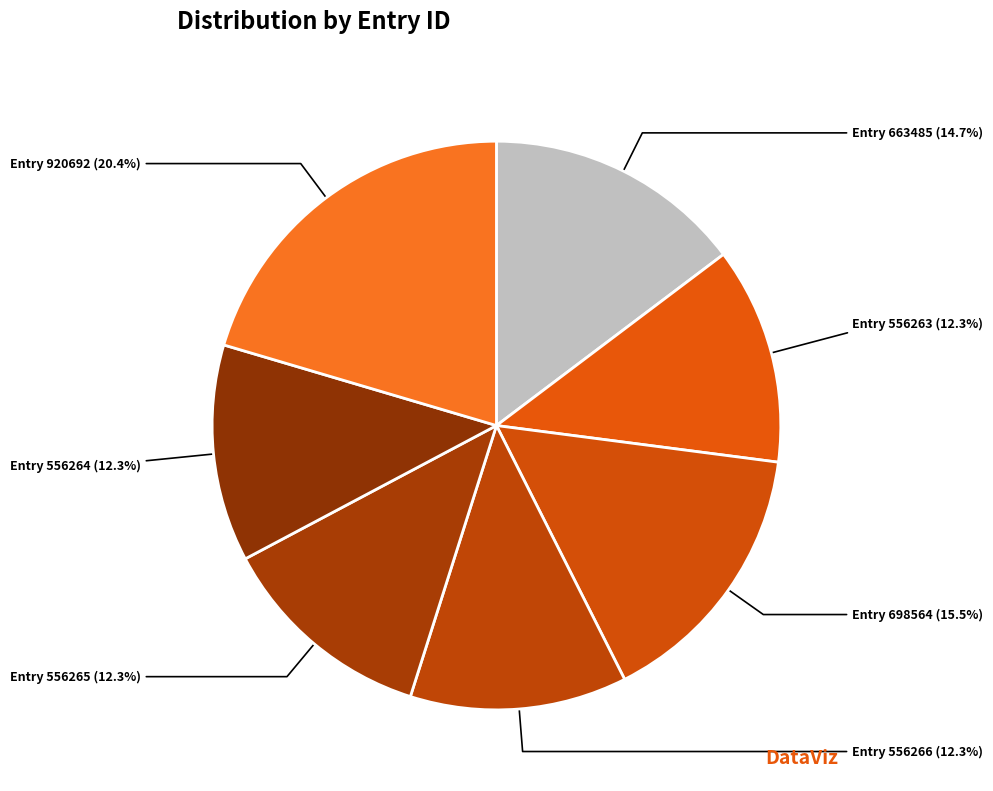

Does Entry 556263 represent more than half of the total?

No